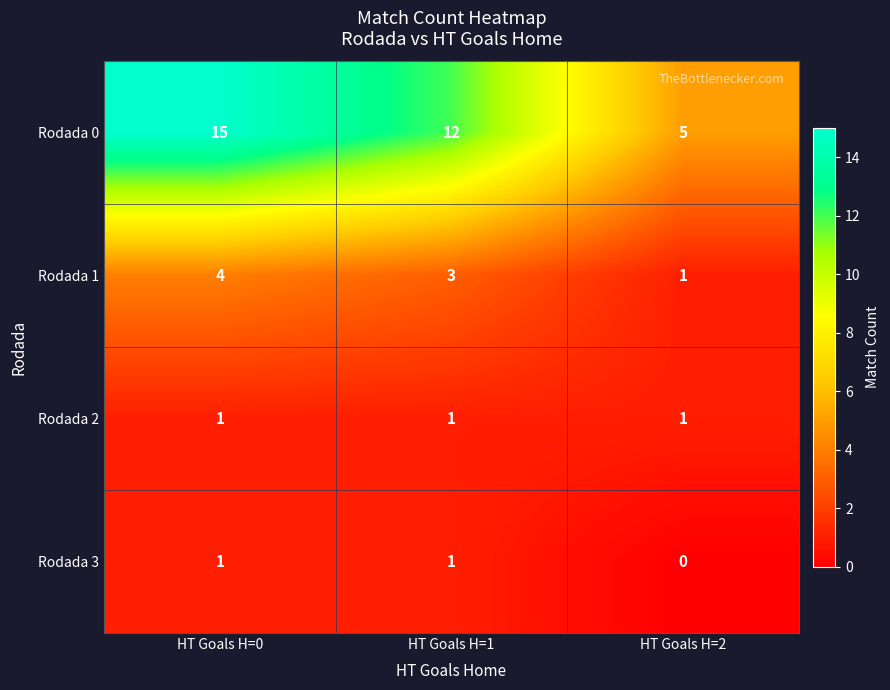

True or false: Rodada 3 has a value of 0 at HT Goals H=2.

True